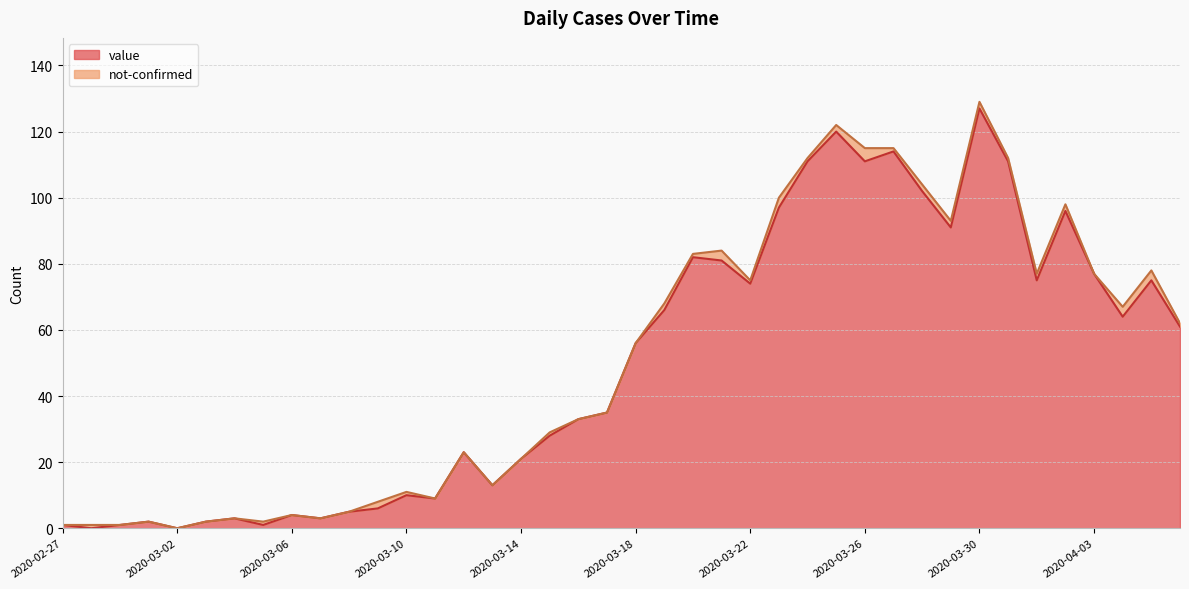

Approximately how many times larger is the value at 2020-03-24 compared to 2020-03-10?

11.1